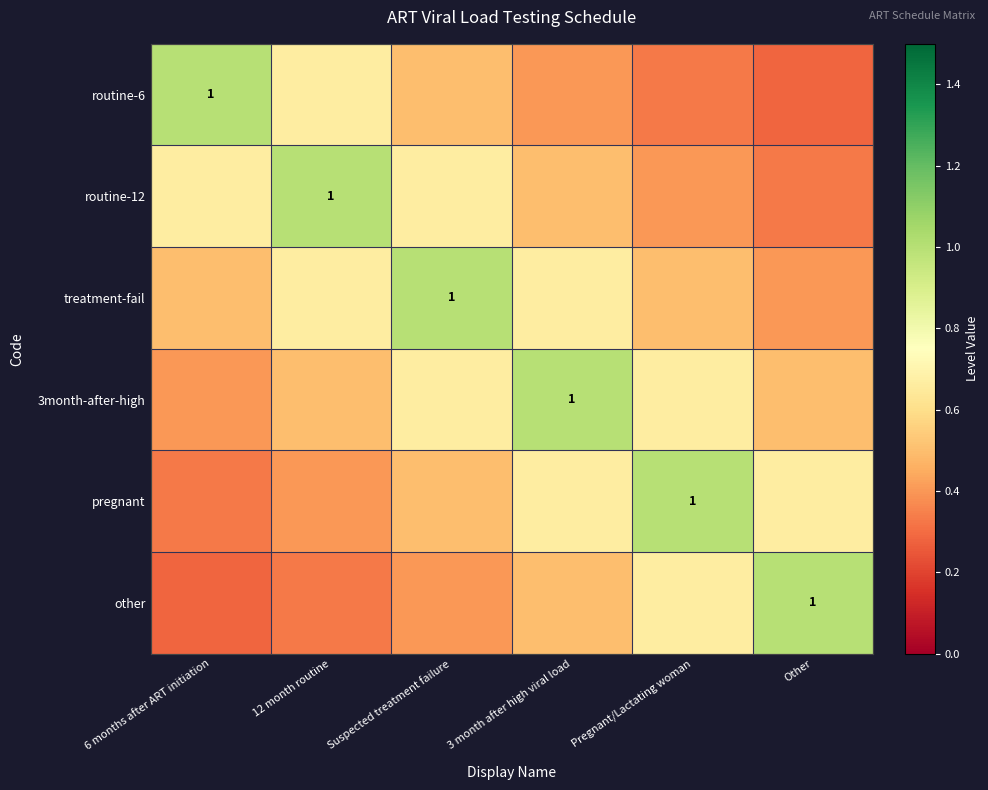

What is the difference between the second highest and minimum values in the treatment-fail series?

0.3